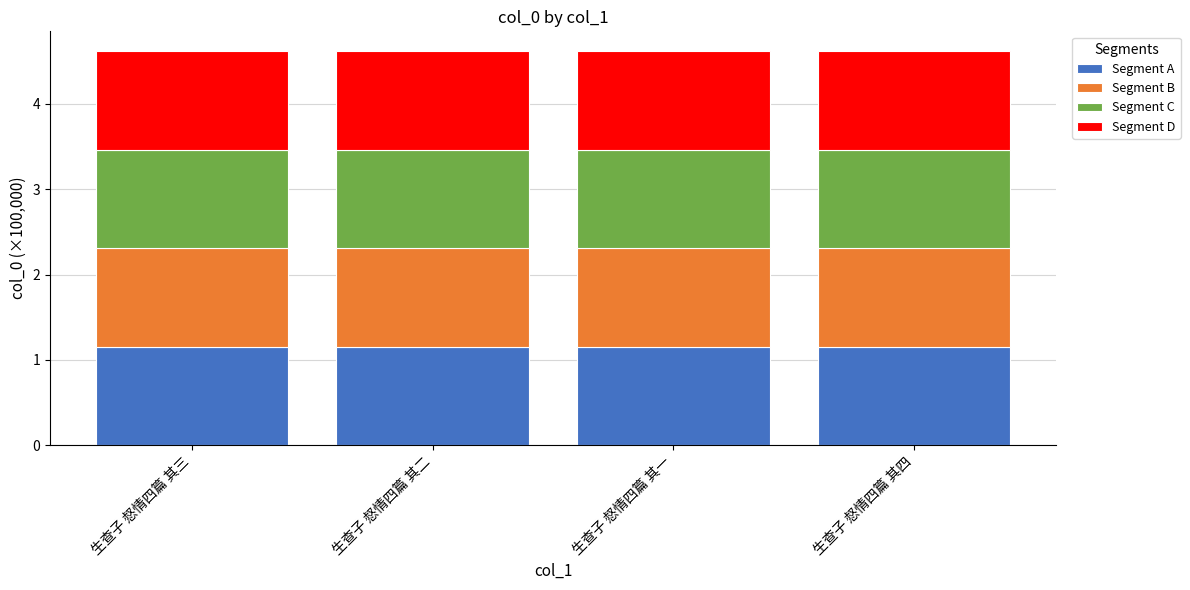

Are the bars horizontal?

No